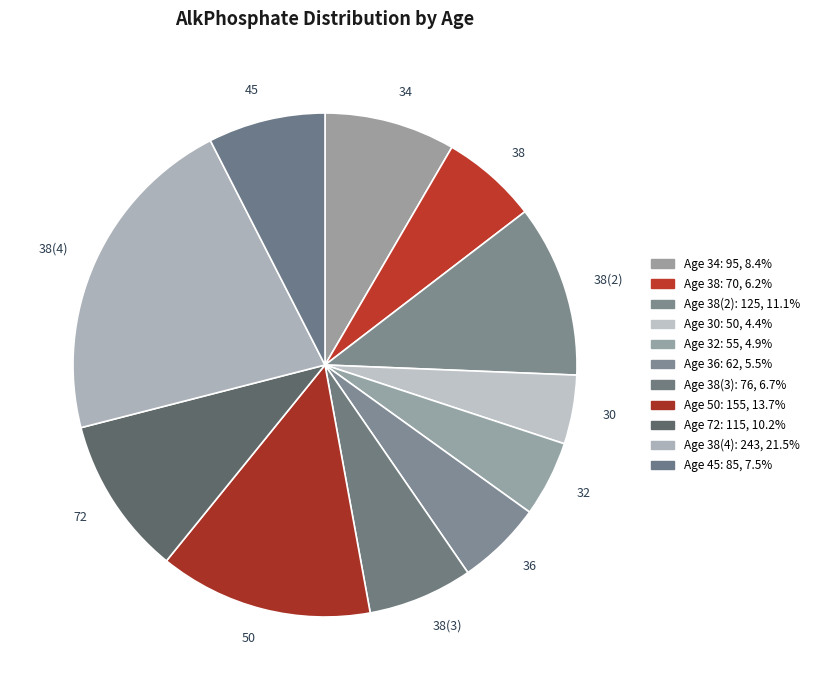

Which category has the biggest portion of the pie?

38(4)